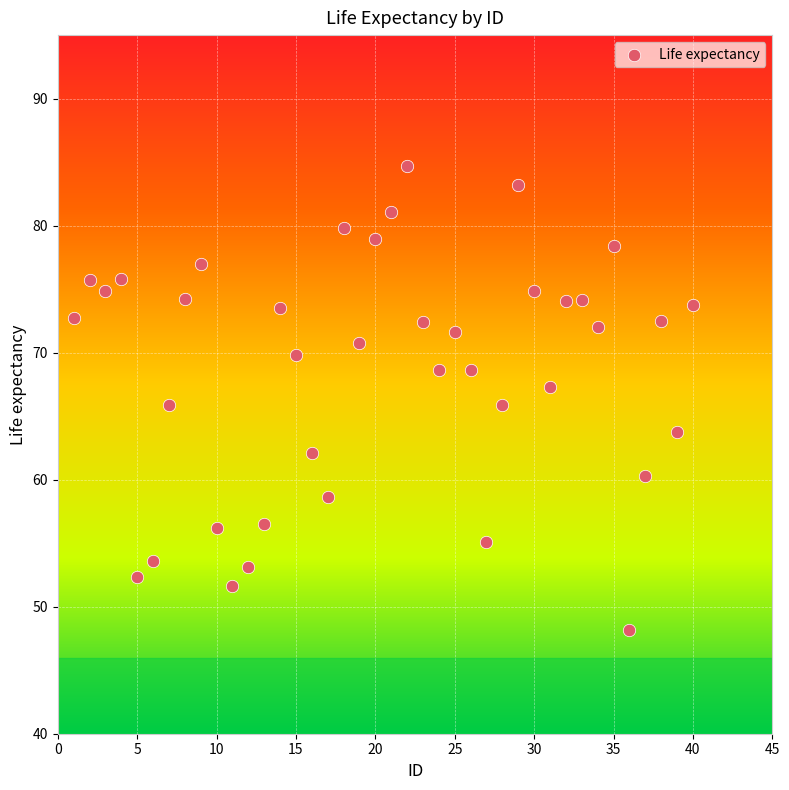

What is the range of X values (max minus min)?

39.0